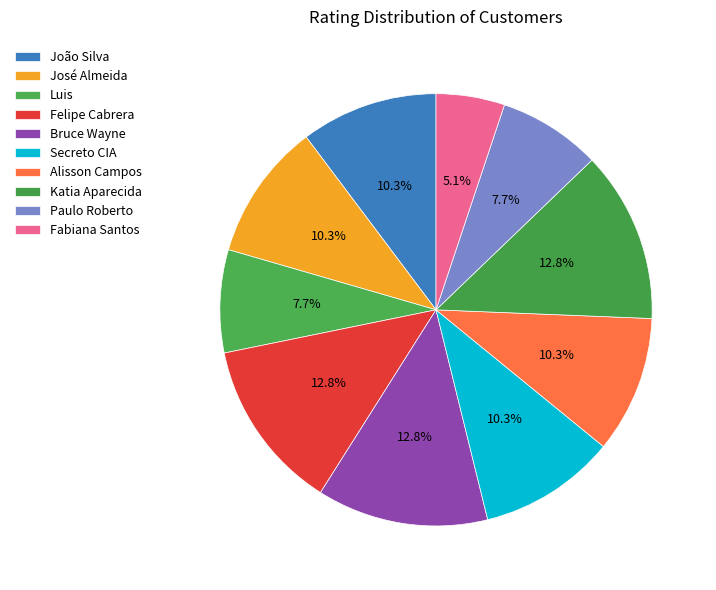

Count the number of slices in the pie.

10